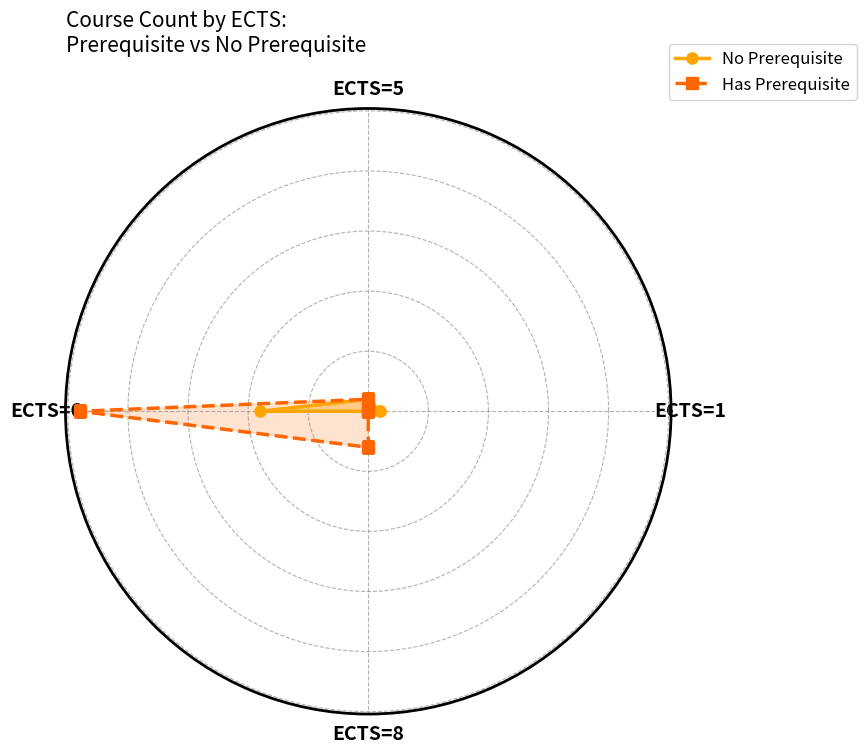

What is the difference between the Has Prerequisite values at ECTS=8 and ECTS=1?

3